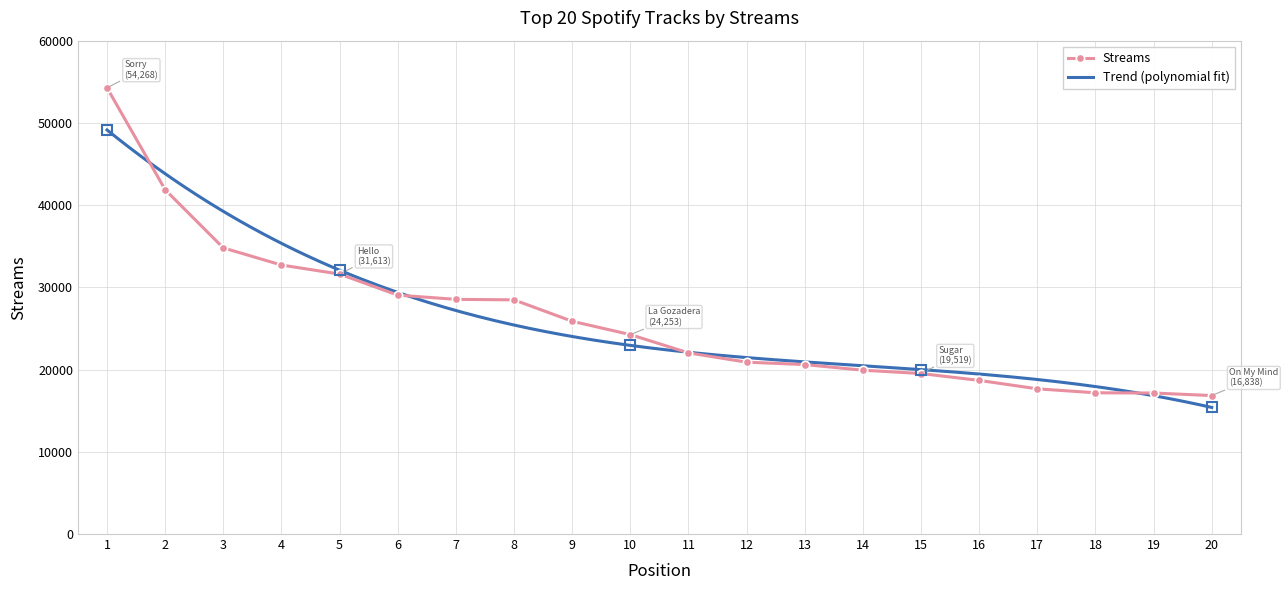

List the labels in order of value, largest first.

1, 2, 3, 4, 5, 6, 7, 8, 9, 10, 11, 12, 13, 14, 15, 16, 17, 18, 19, 20